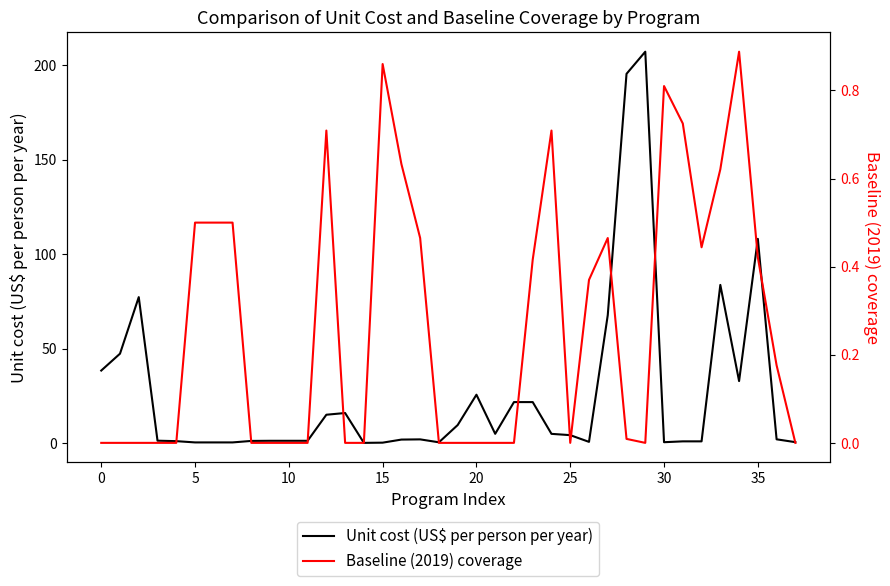

What is the value of the Unit cost (US$ per person per year) point at the 5th from the left?

1.1